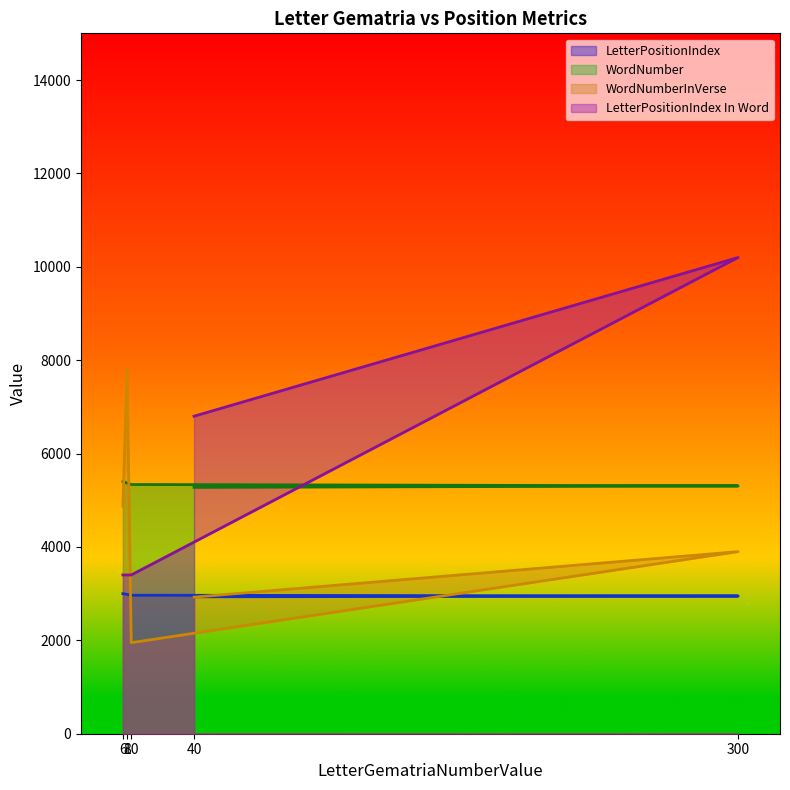

Does the chart display data point markers on the line(s)?

No